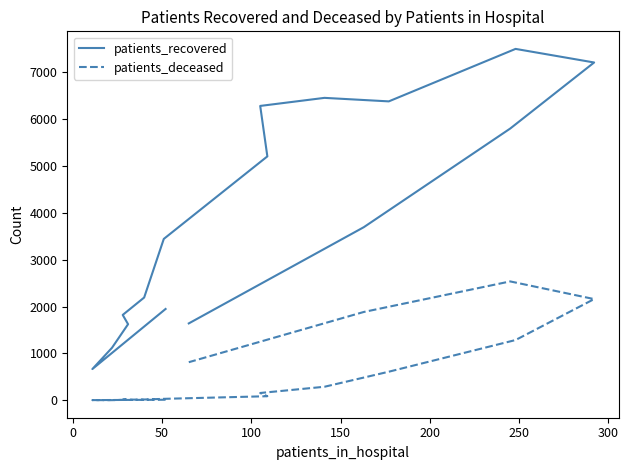

Count the number of categories in the chart.

16